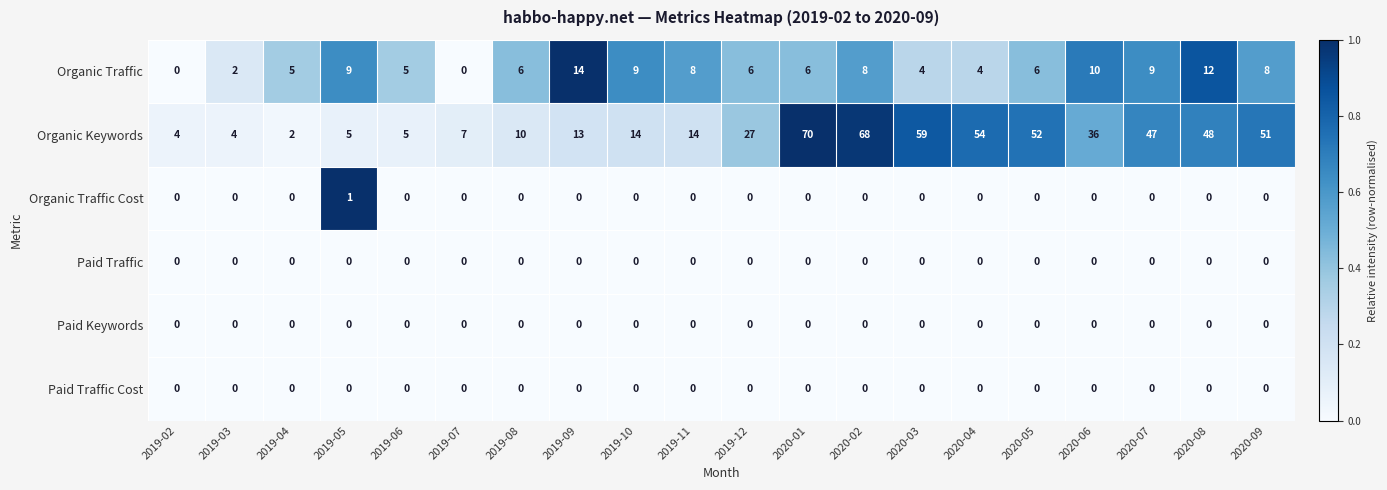

Which series changed the most between 2019-07 and 2020-01?

Organic Keywords